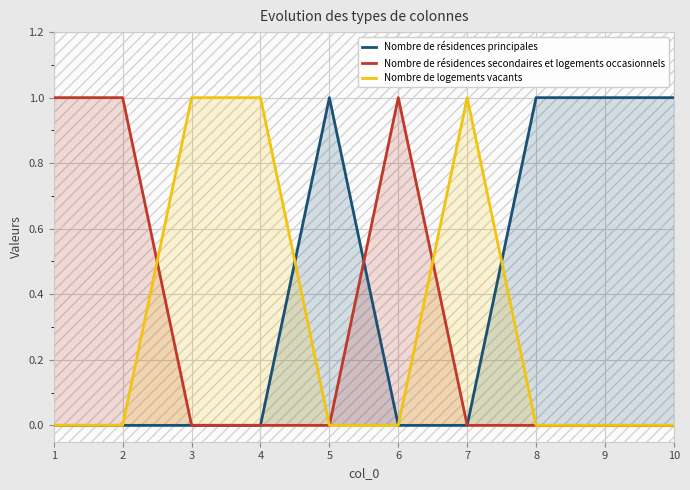

In Nombre de résidences secondaires et logements occasionnels, how many points are higher than both neighbors (excluding endpoints)?

1